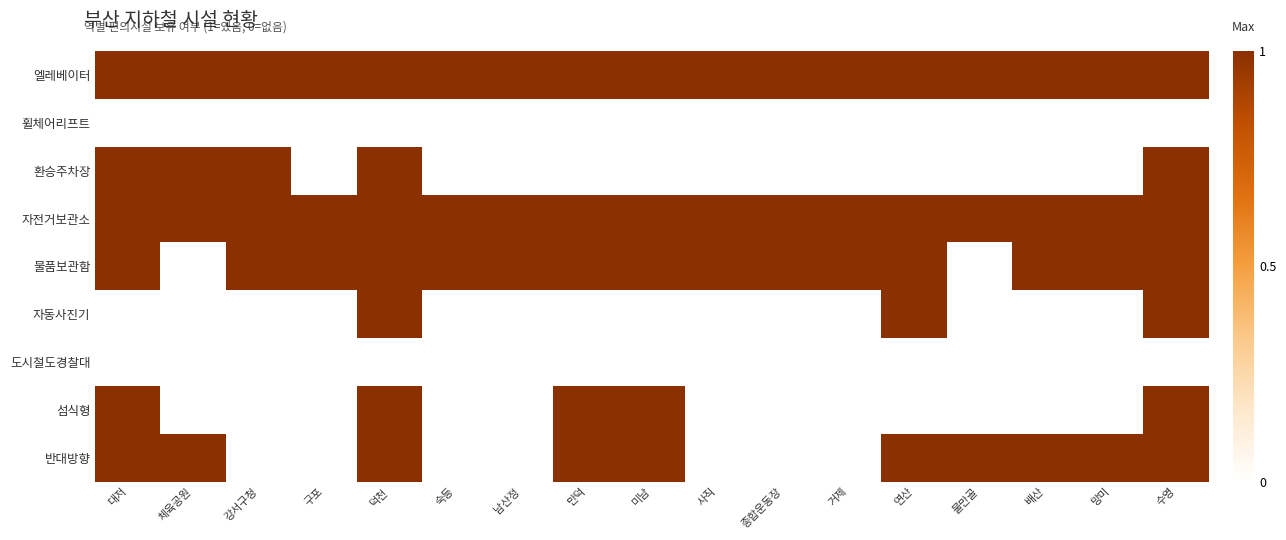

What is the total value across all series at 구포?

3